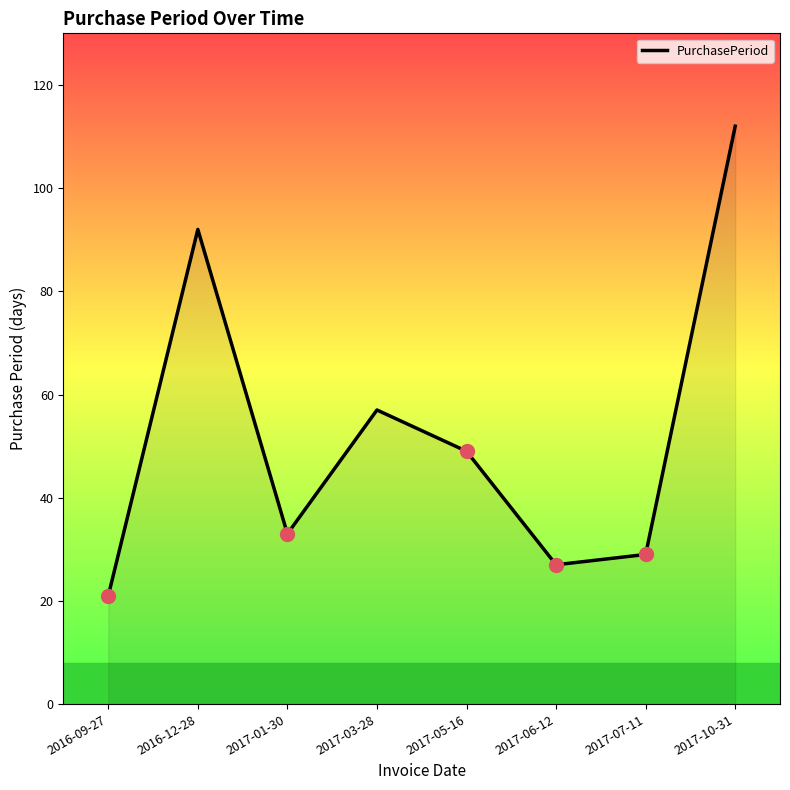

Reading left to right, what are all the values shown in this chart?

21	92	33	57	49	27	29	112